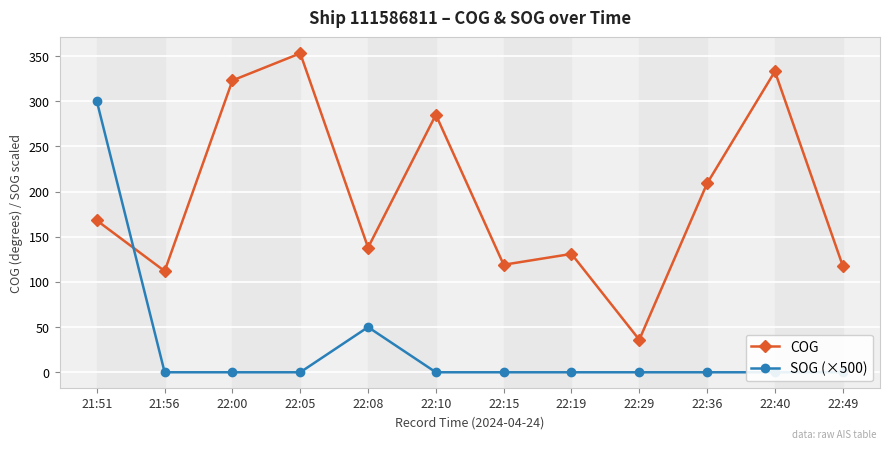

How many lines are shown in the chart?

2